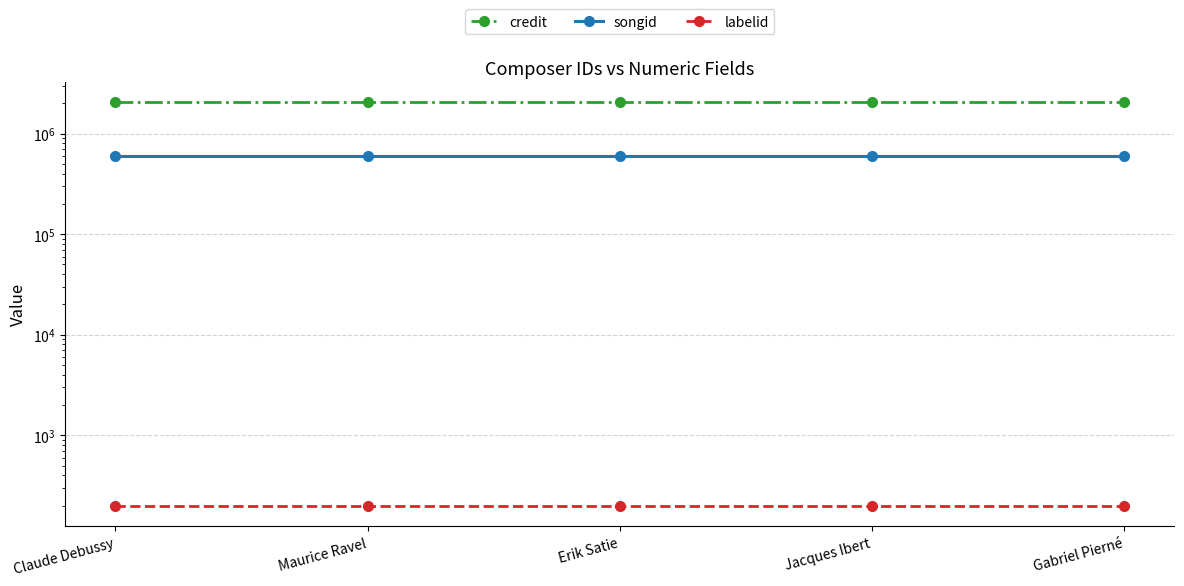

How many lines are shown in the chart?

3